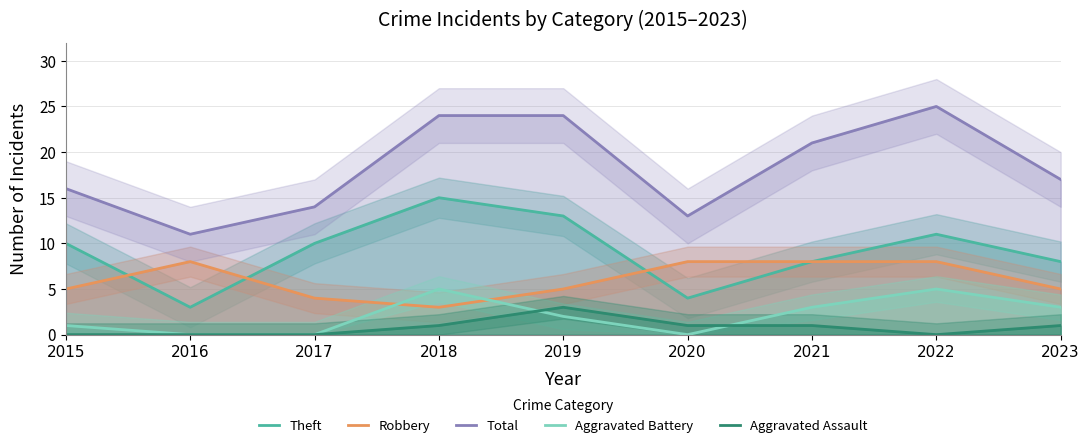

Count the number of data series in this chart.

5